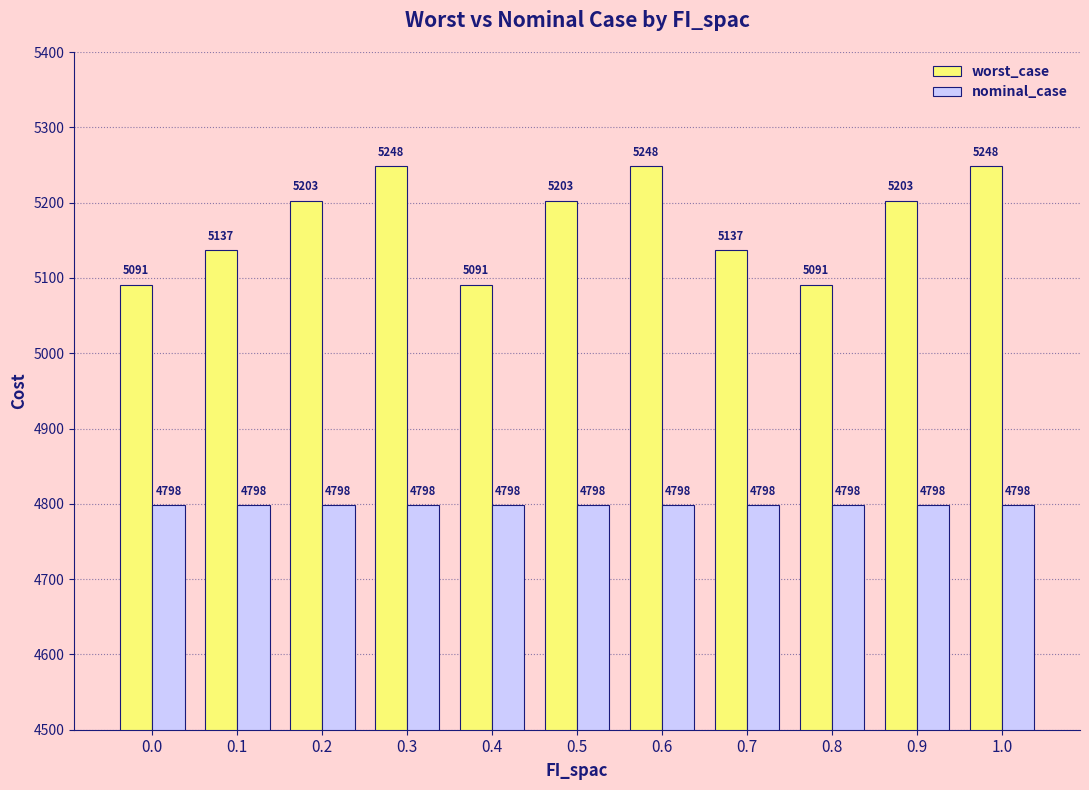

What is the sum of all nominal_case values?

52777.3